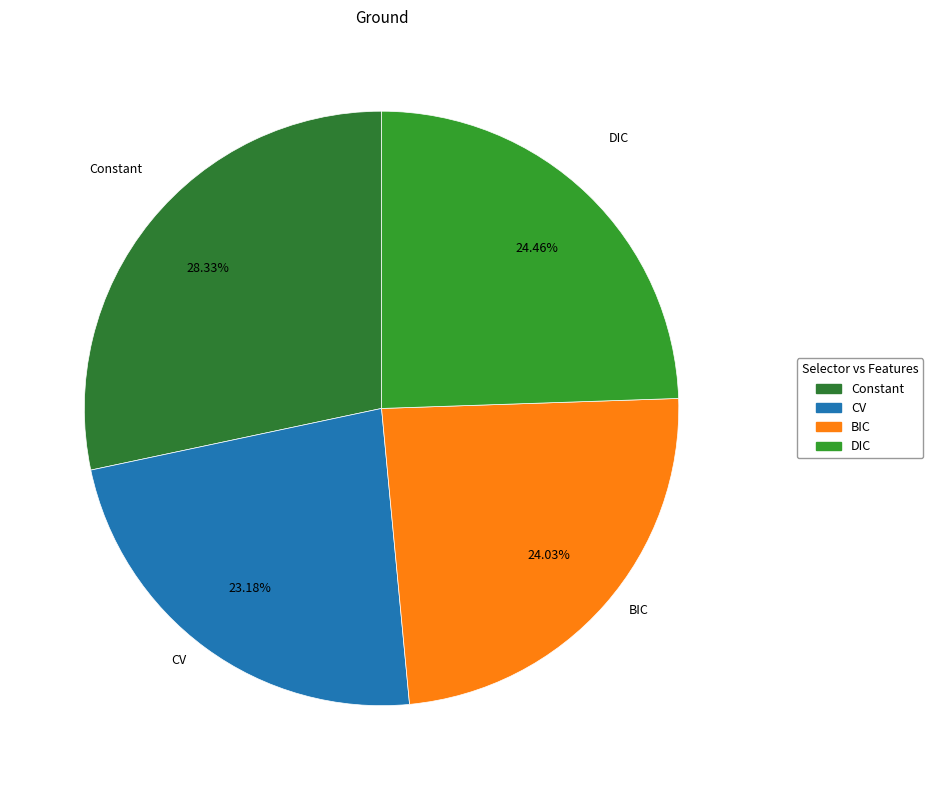

Which has a higher value, BIC or Constant?

Constant